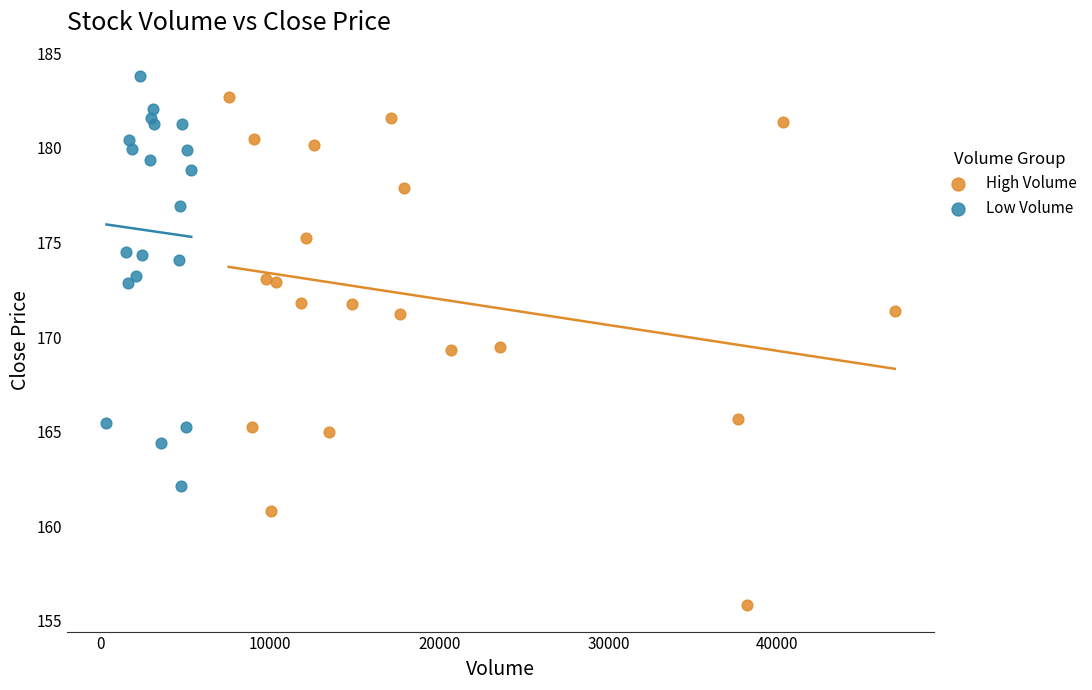

Which series reaches the maximum Y coordinate?

Low Volume